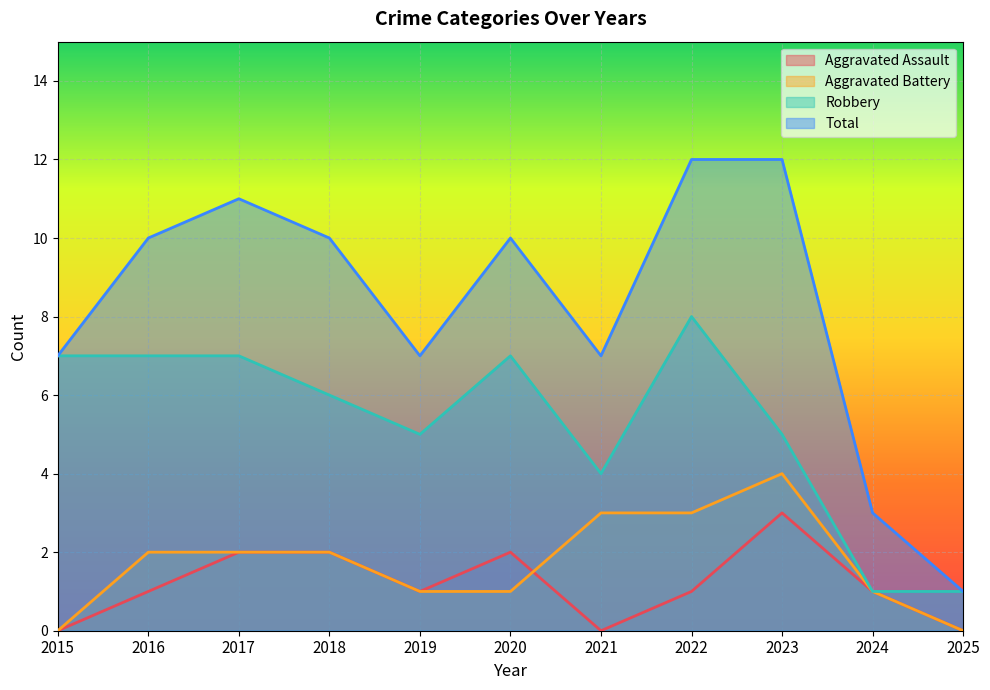

Which category has the lowest value across all series?

2015